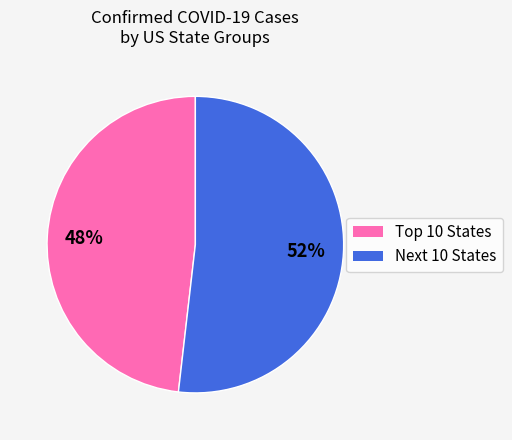

Is there a majority slice in this chart?

Yes